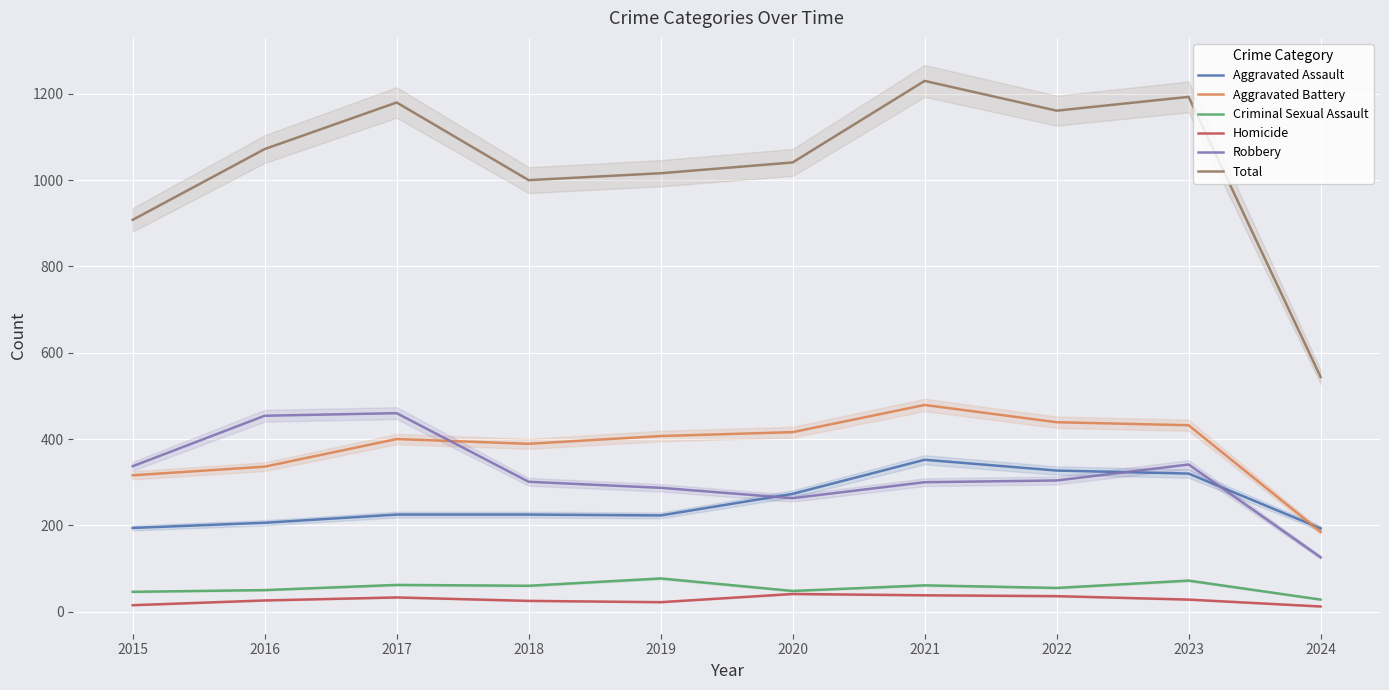

At which category does the chart reach its minimum across all series?

2024